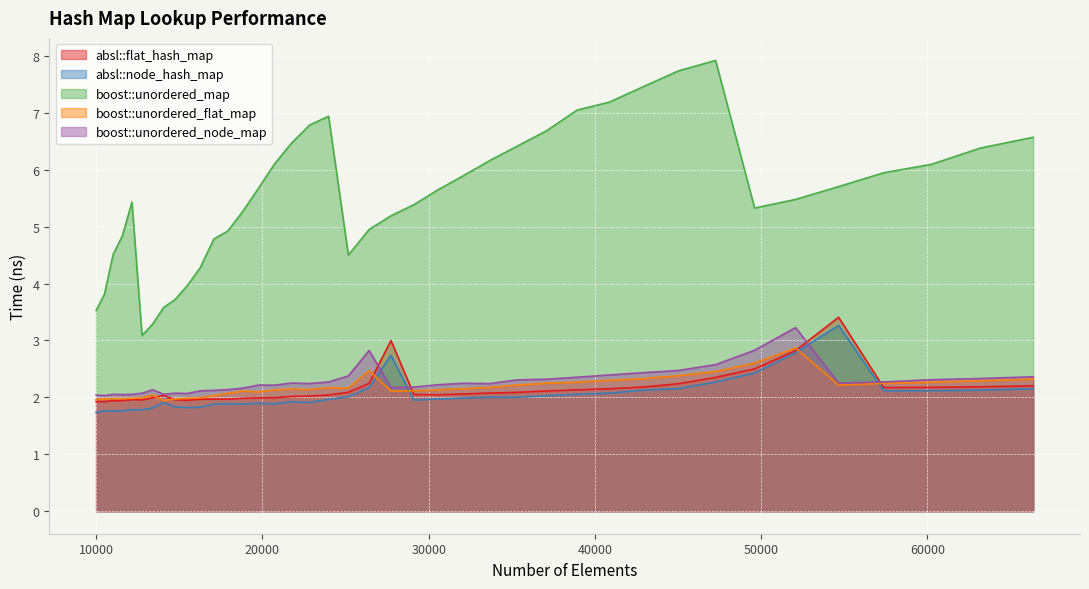

True or false: boost::unordered_flat_map and boost::unordered_map cross at least once.

False